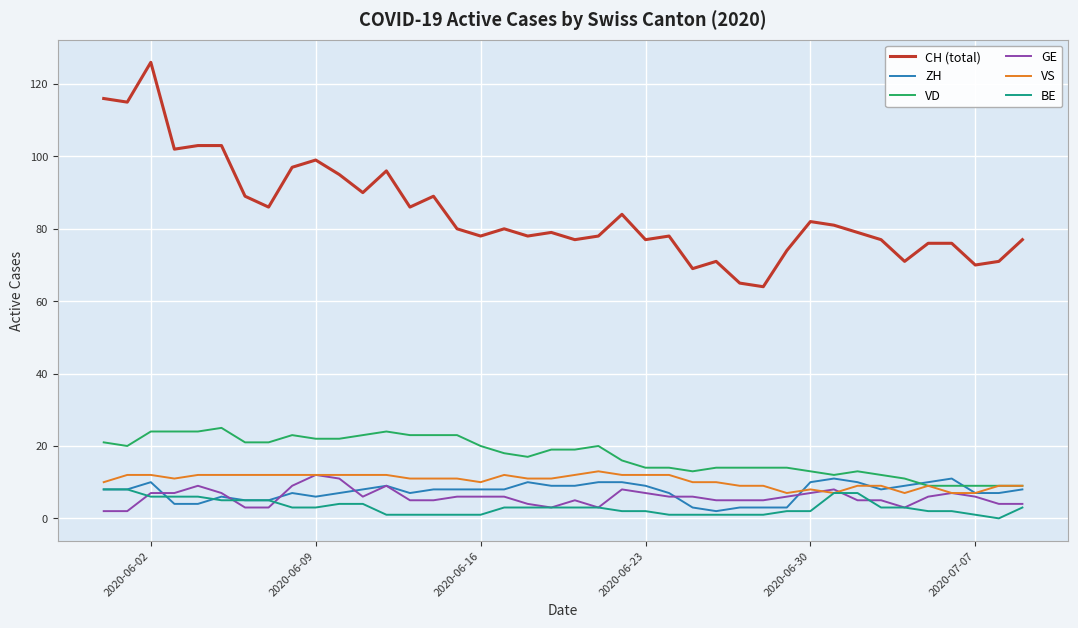

What is the maximum value for CH (total)?

126